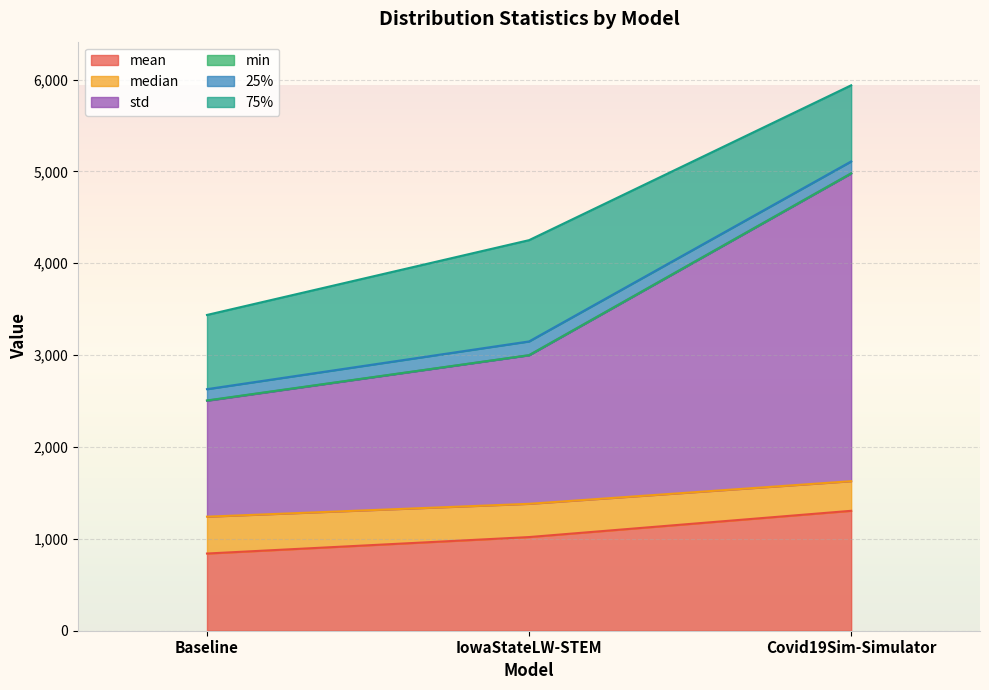

Which label corresponds to the largest value in the chart?

Covid19Sim-Simulator